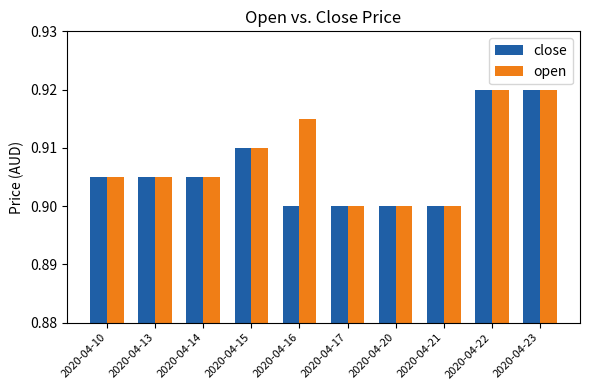

The close series shows 0.9 at 2020-04-15. True or false?

True